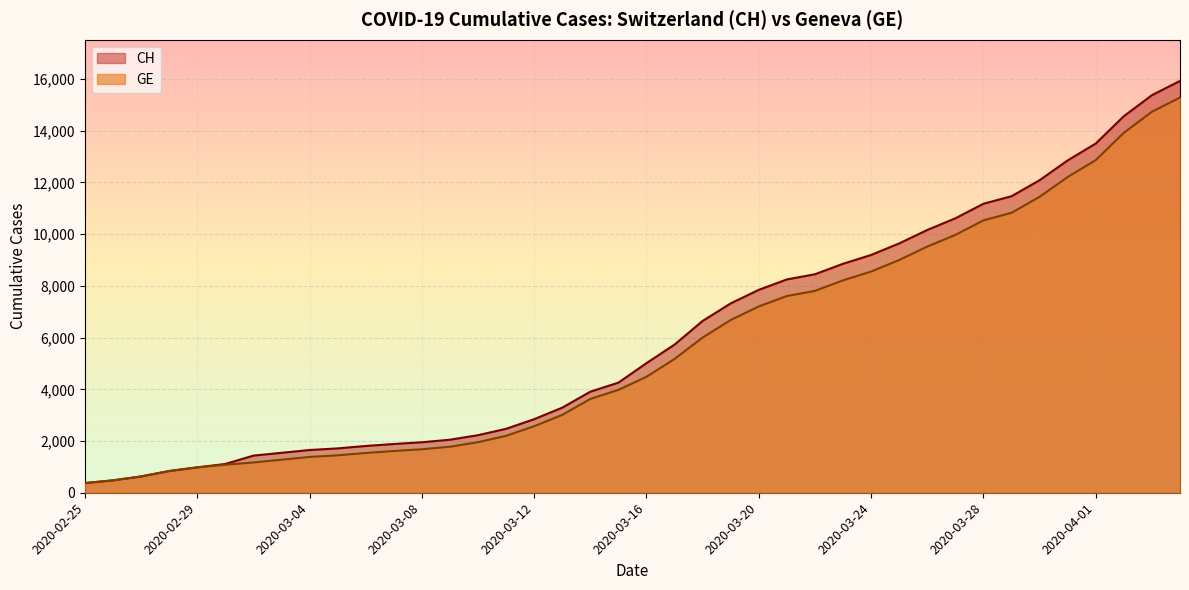

Does the chart display data point markers on the line(s)?

No